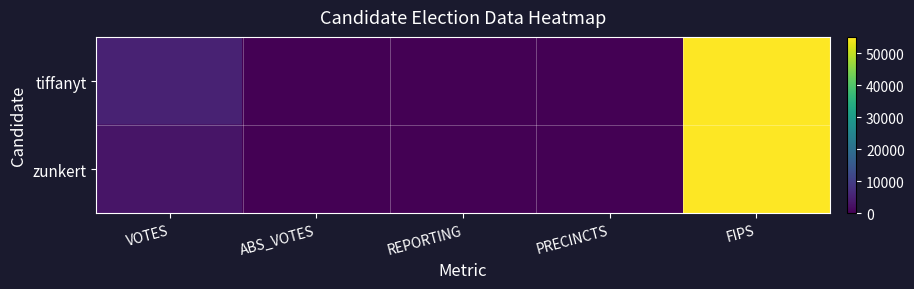

Rank the series at ABS_VOTES from lowest to highest value.

tiffanyt, zunkert